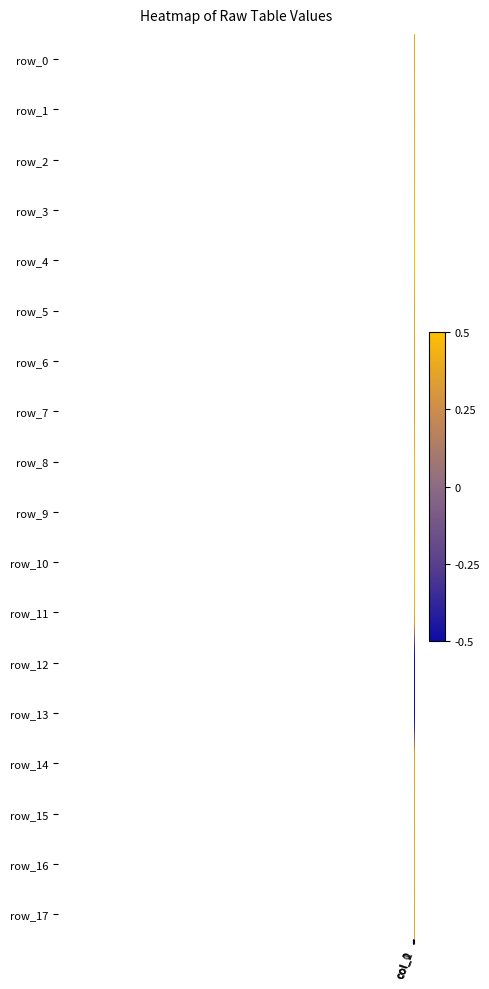

At which label does row_14 reach its minimum?

col_1